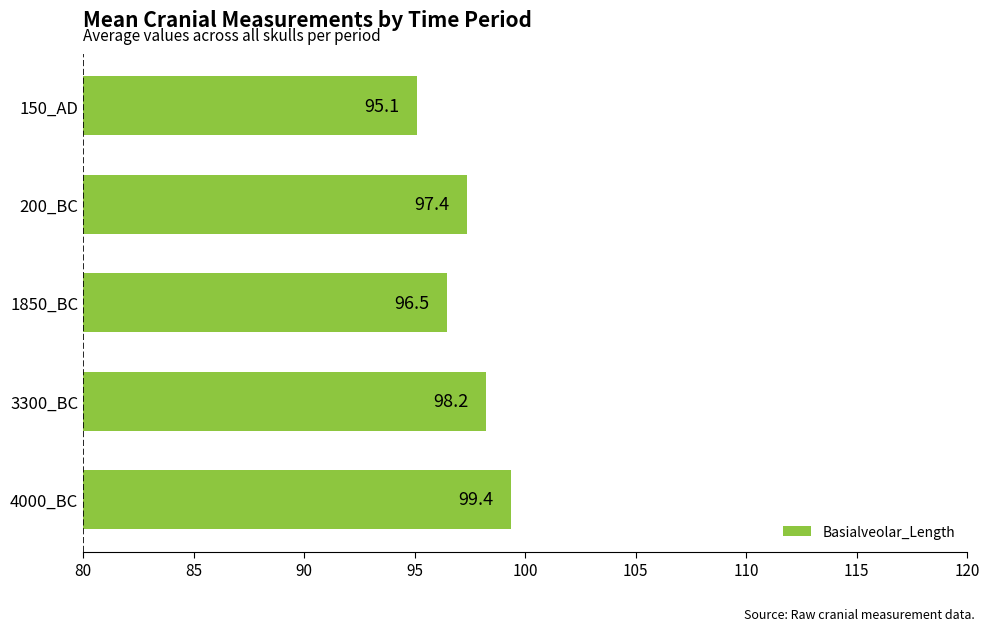

What value does the data have at 3300_BC?

98.2